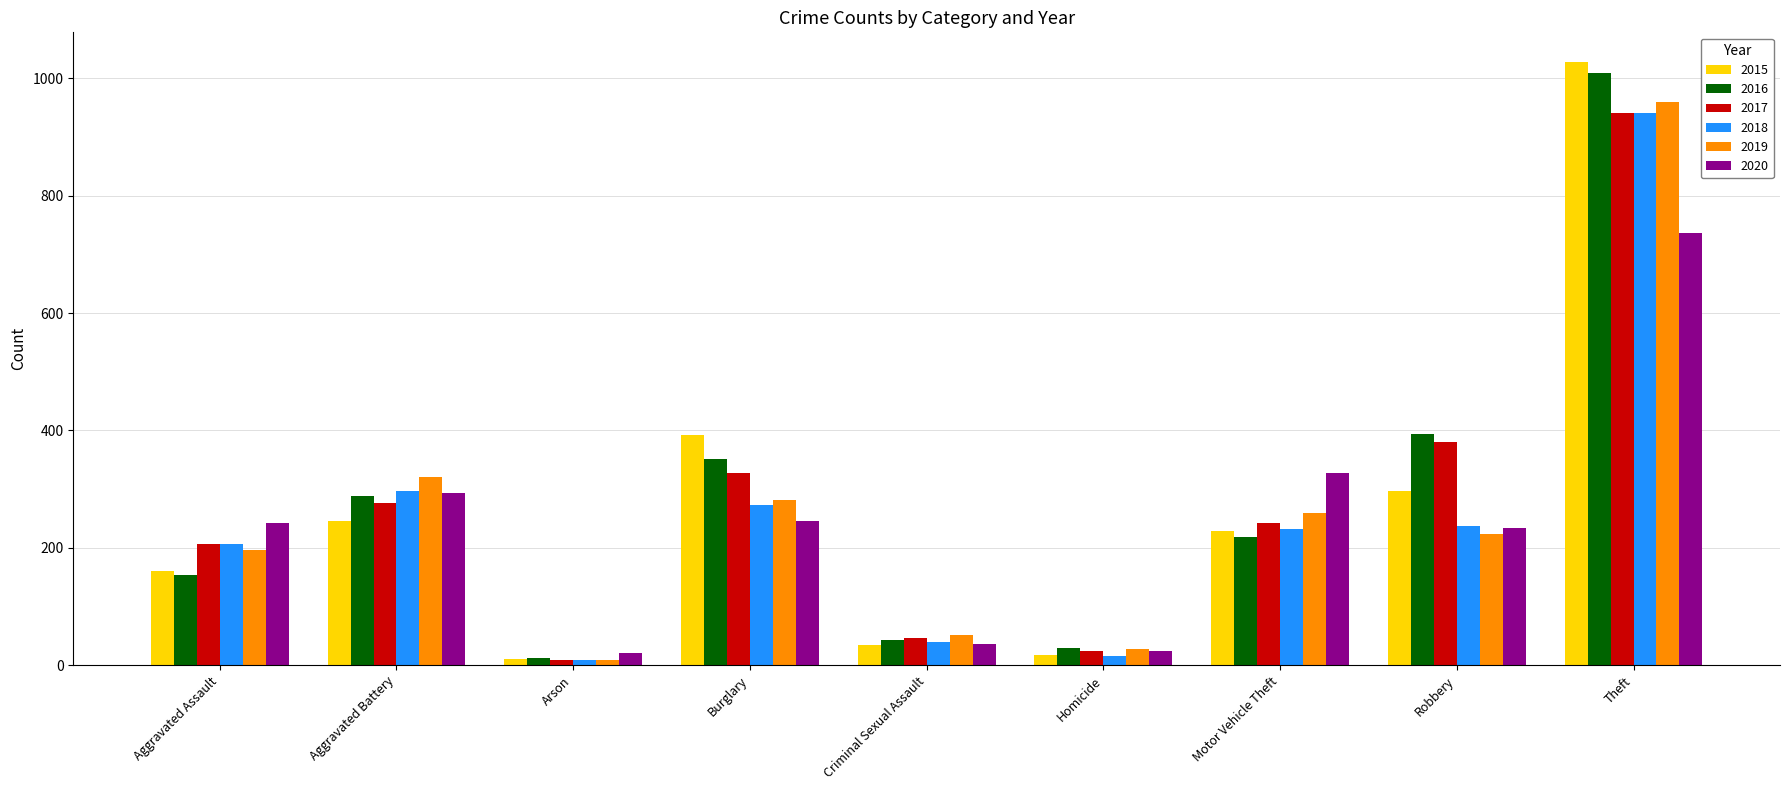

What is the label of the 7th bar from the right?

Arson